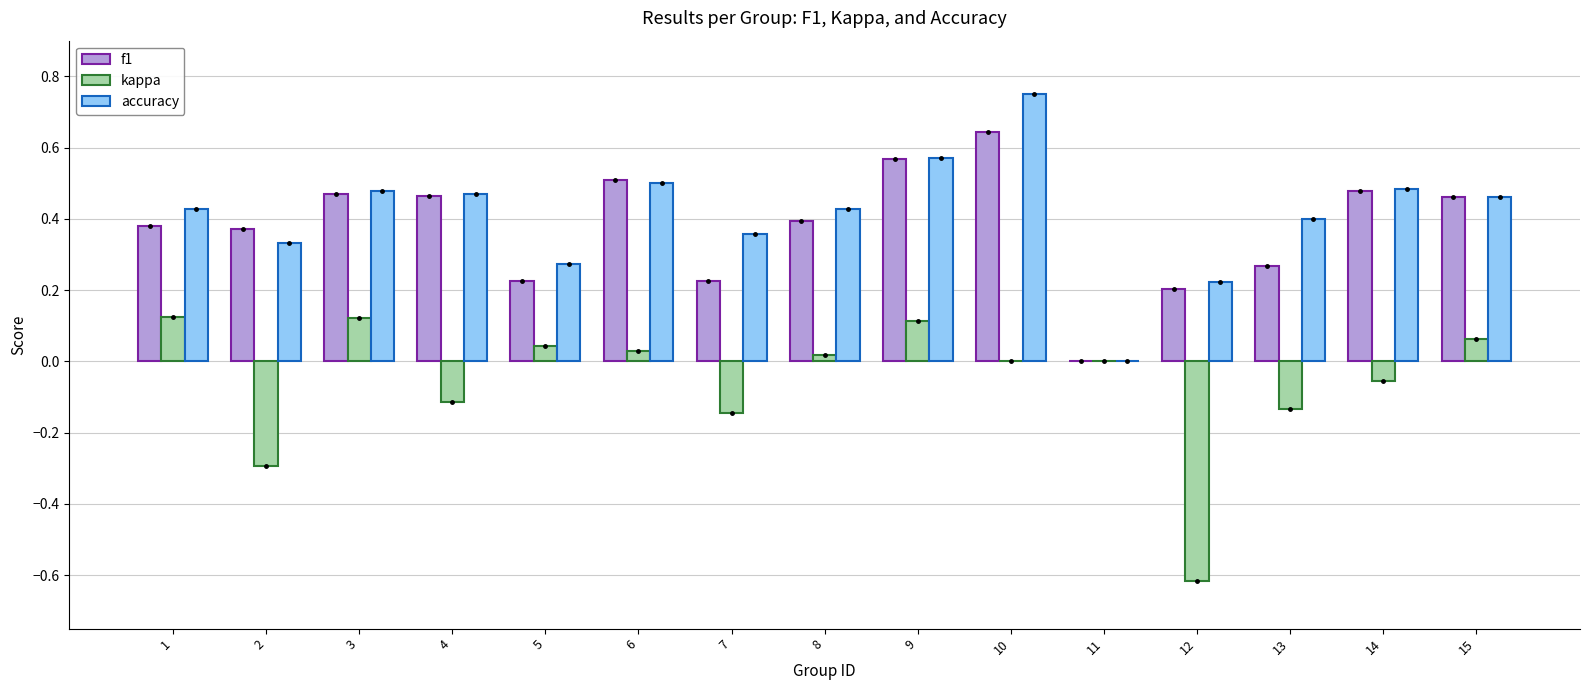

Does the chart contain stacked bars?

No